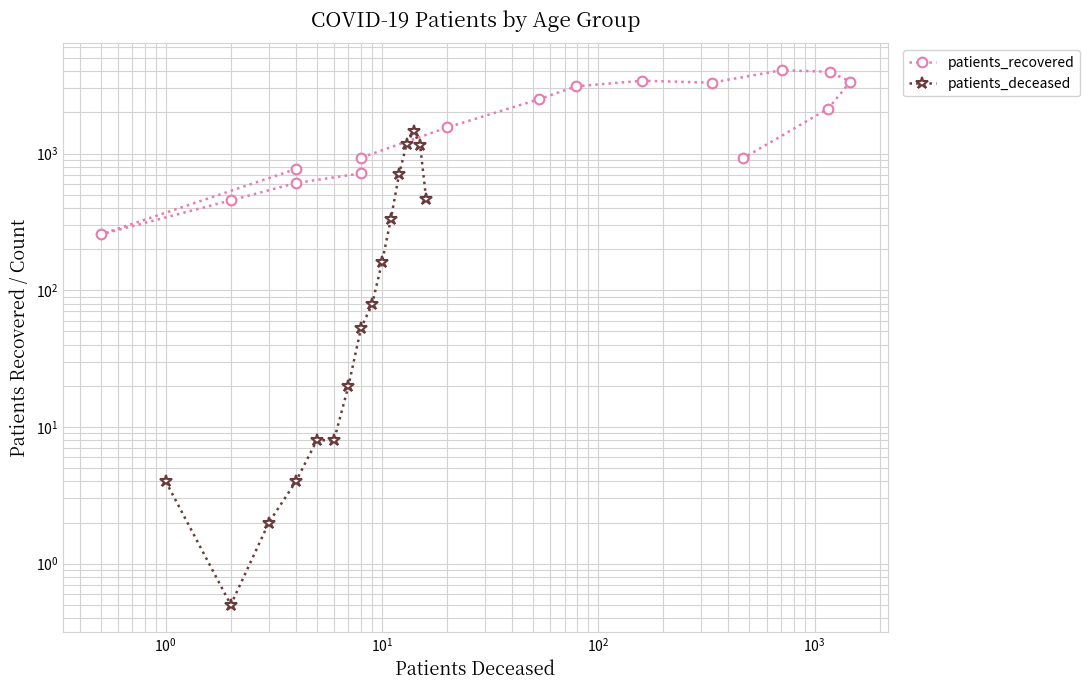

Which series has the largest range (max minus min)?

patients_recovered